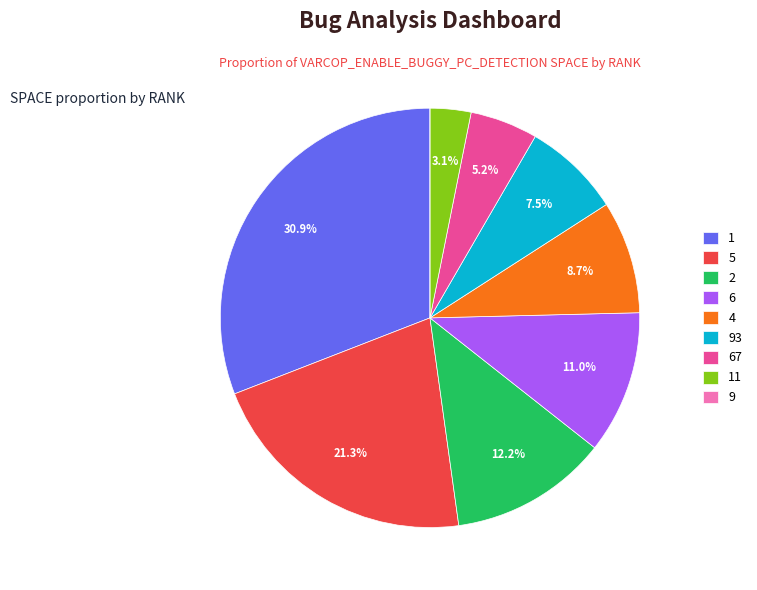

Is there a majority slice in this chart?

No